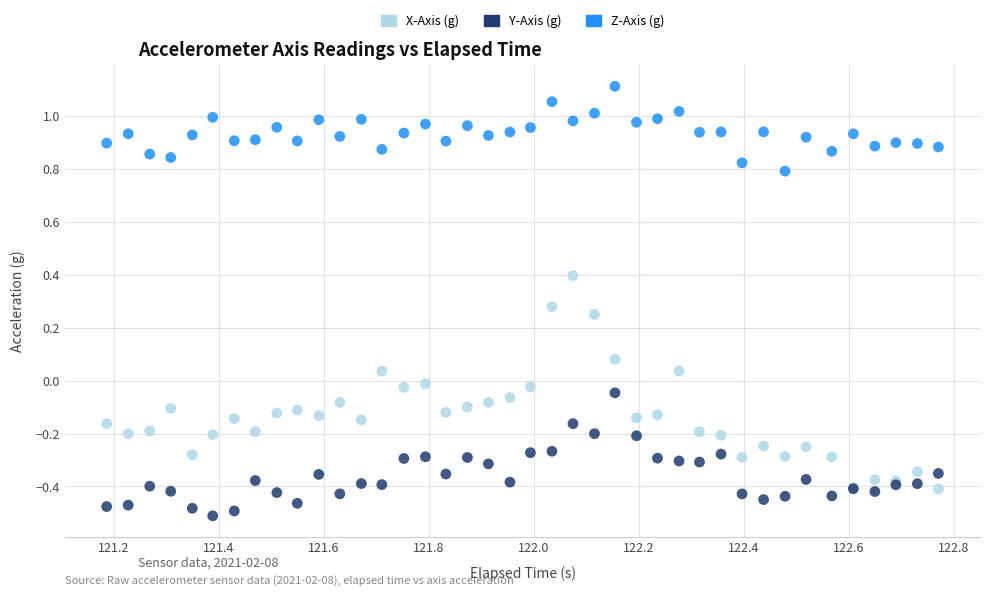

Which series contains the lowest Y value?

Y-Axis (g)